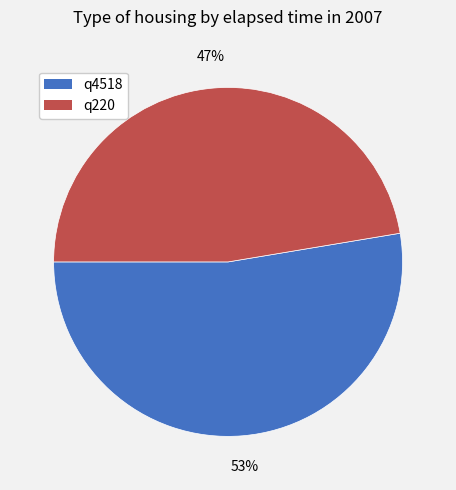

To the nearest percent, what is the combined percentage of q4518 and q220?

100%